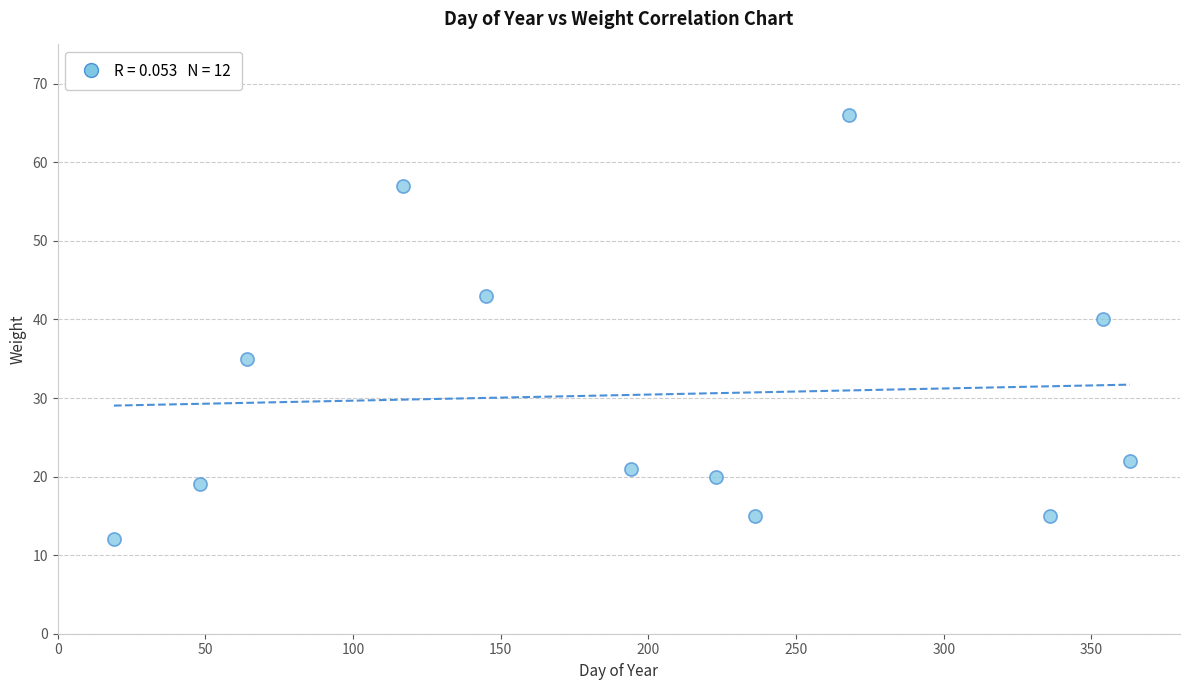

What is the range of X values (max minus min)?

344